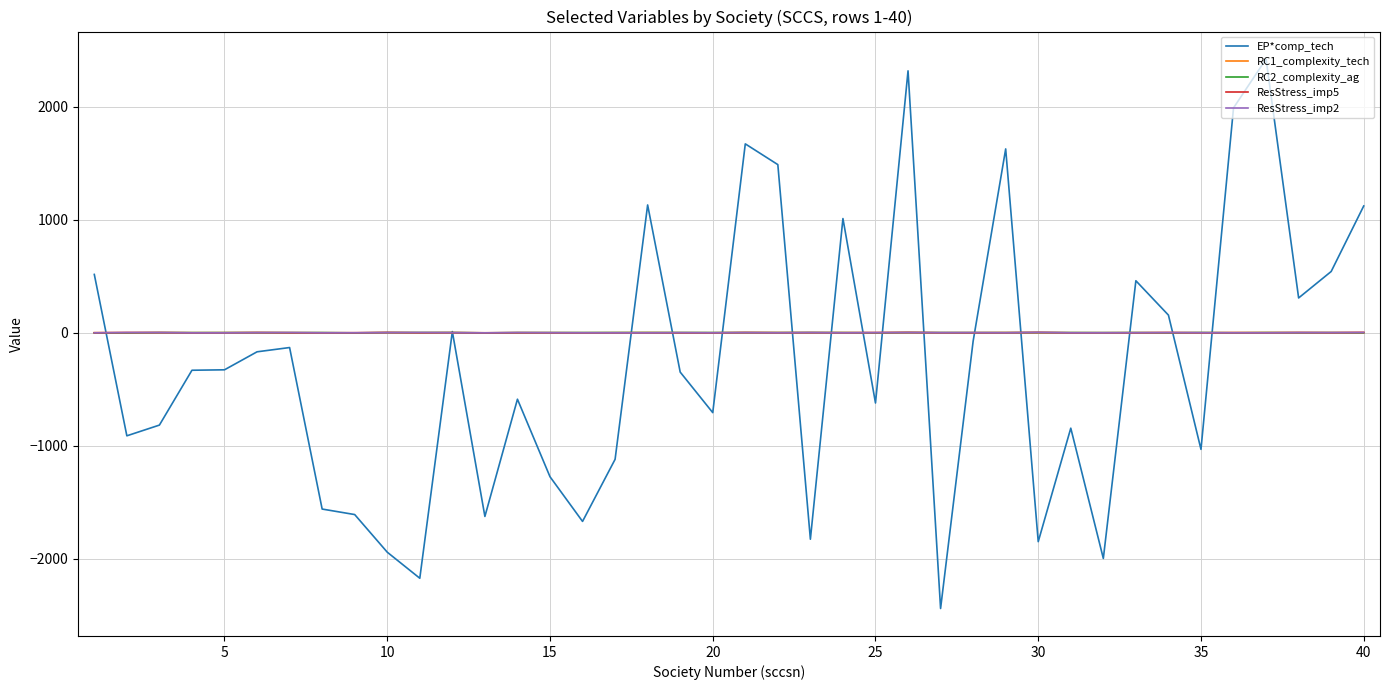

Which series has the widest spread of values?

EP*comp_tech